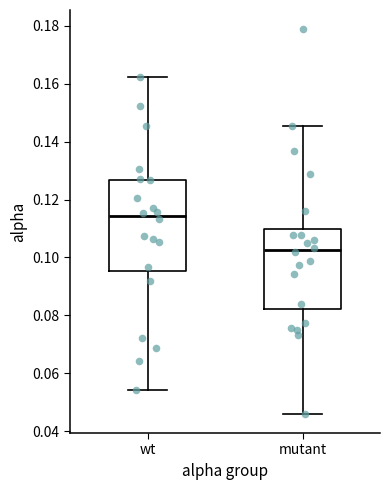

Reading left to right, read every box against the y-axis: the position of its median line, the range the box covers, and the ends of its whiskers. The values are not printed on the chart, so give them approximately, as read against the axis.

wt: median 0.114, box 0.096 to 0.126, whiskers 0.054 to 0.162
mutant: median 0.102, box 0.082 to 0.110, whiskers 0.046 to 0.146